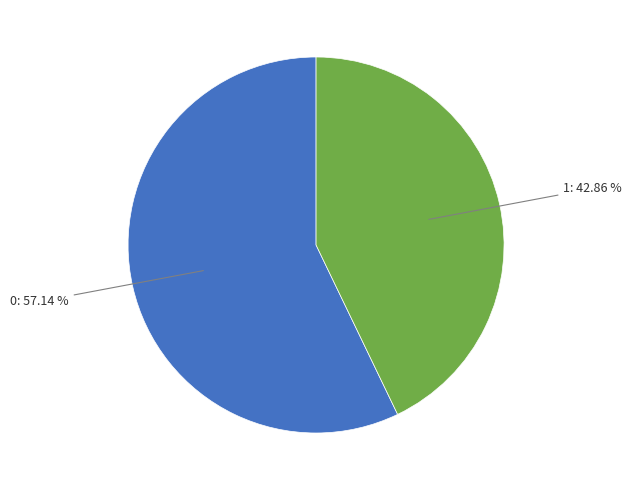

Is there any slice that represents more than half of the pie?

Yes